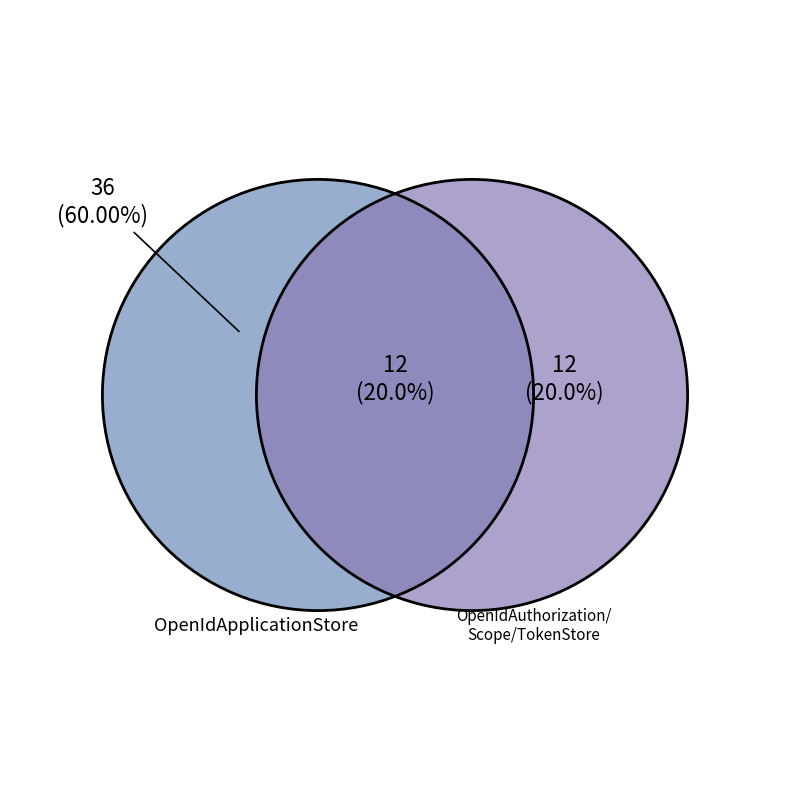

Which slice is the largest?

OpenIdApplicationStore